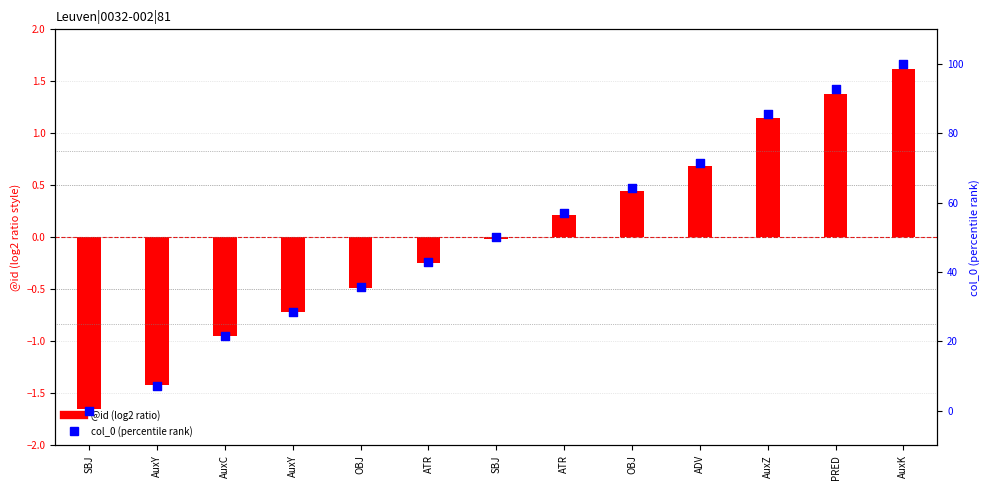

Which series contains the lowest Y value?

@id (log2 ratio)